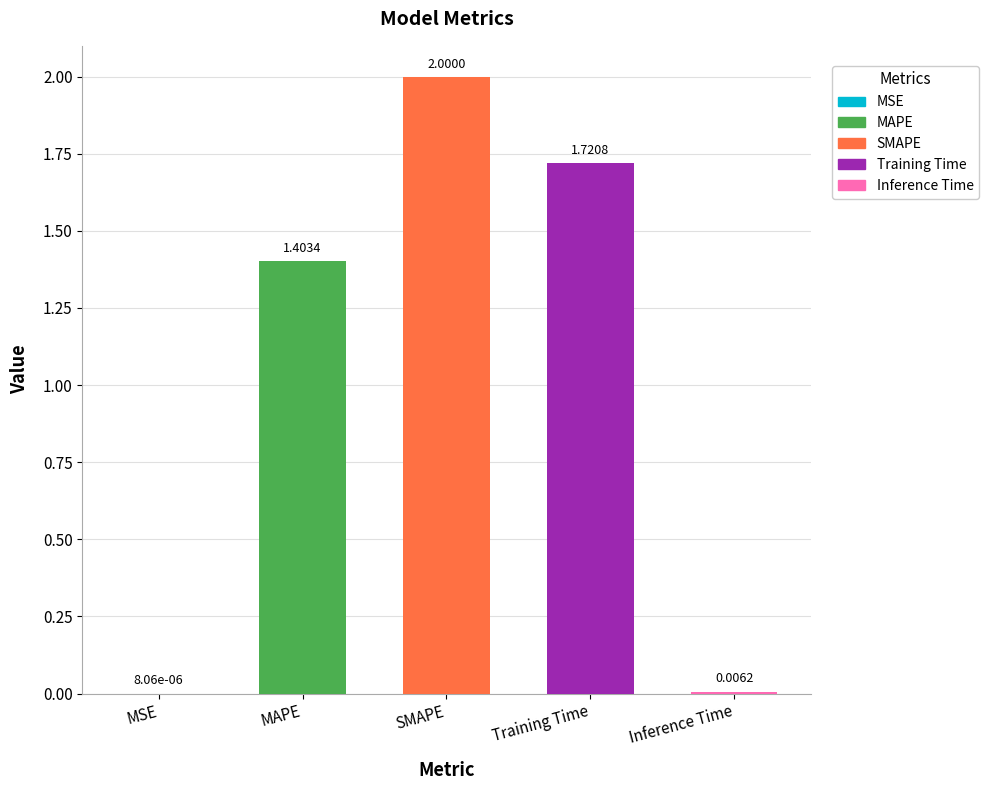

Which label corresponds to the largest value in the chart?

SMAPE